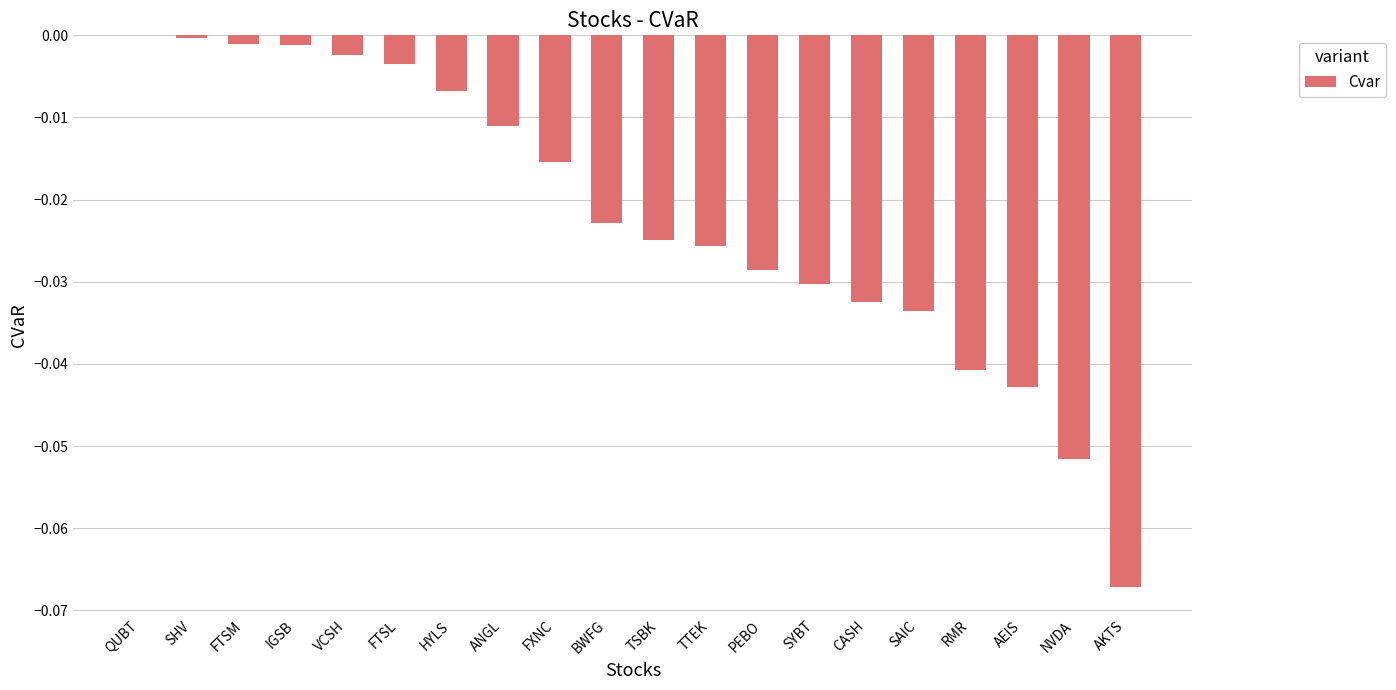

True or false: the data shows -0.0 at TSBK.

True